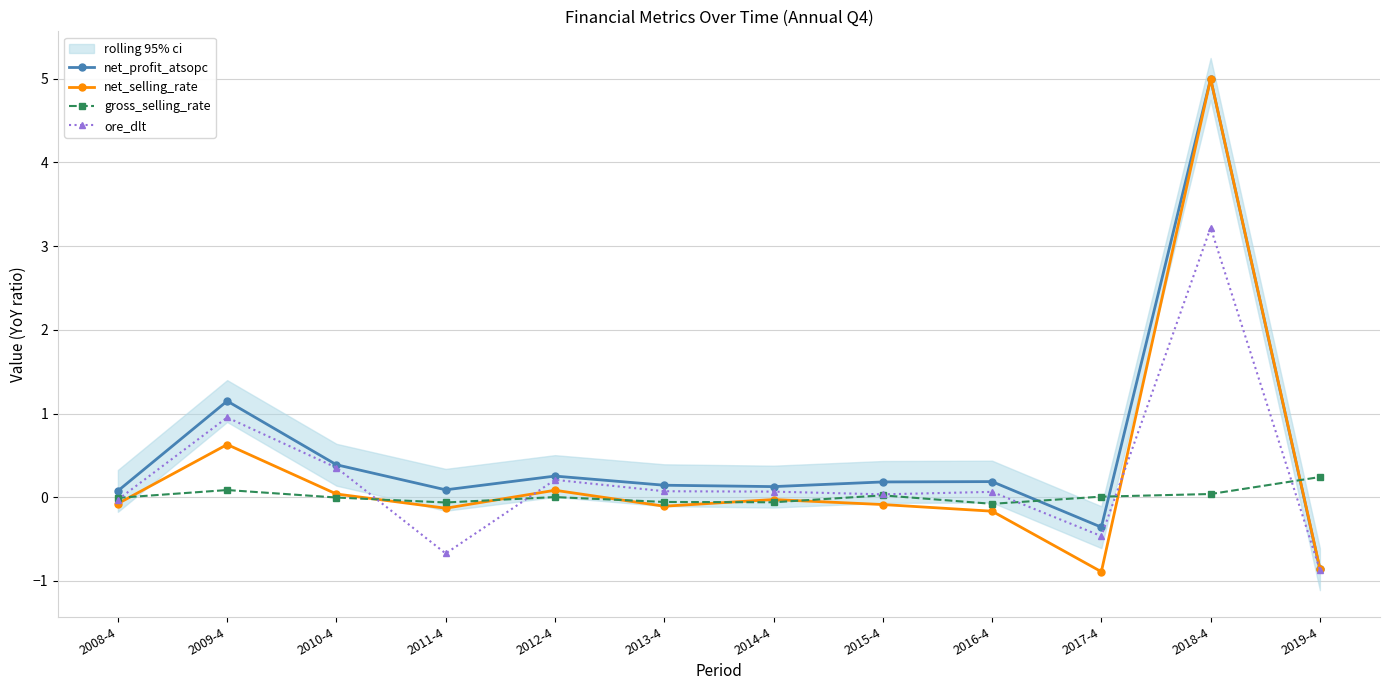

Is it true that net_profit_atsopc equals 0.1 at 2014-4?

True